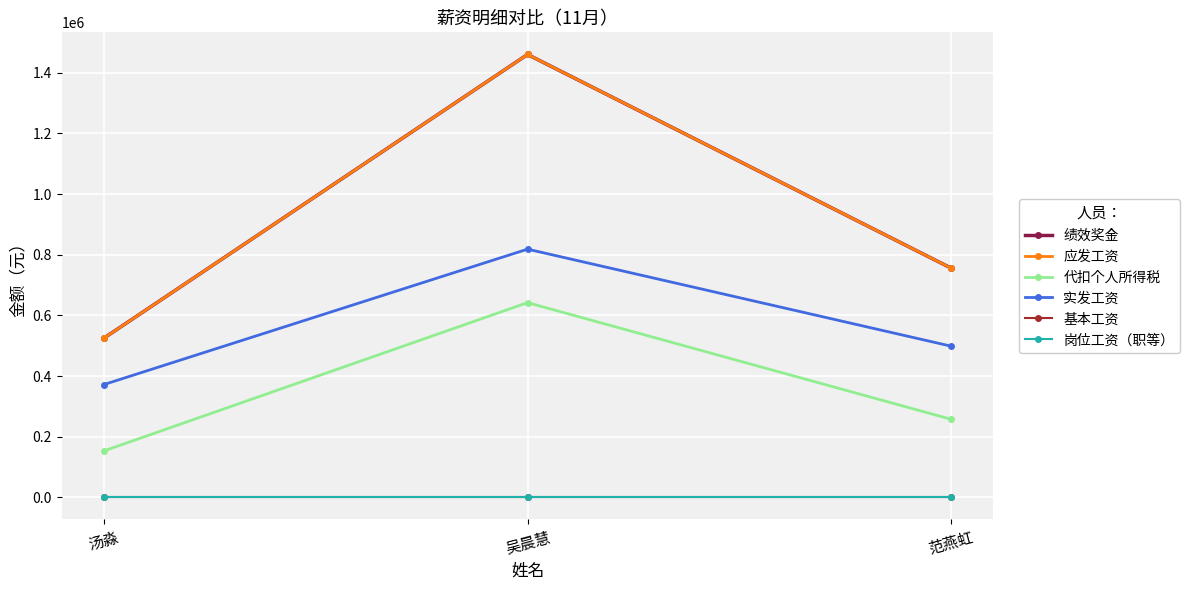

Is this an area chart (filled region under the line)?

No